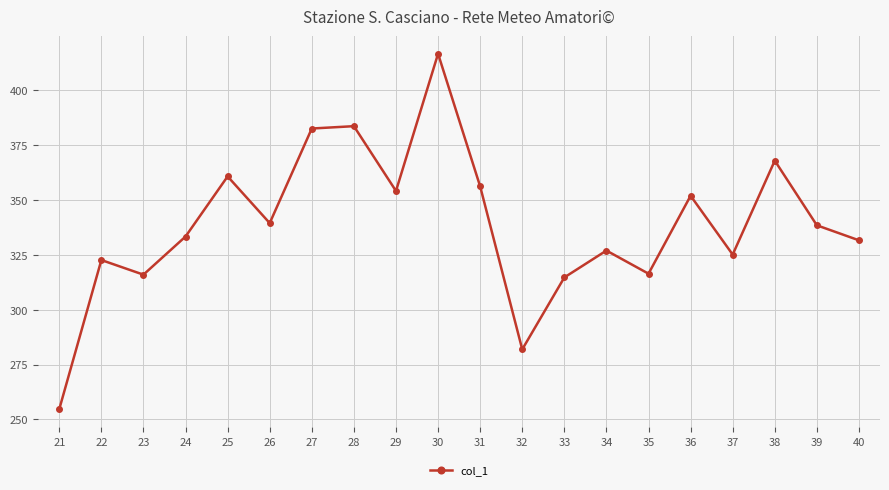

Where is the data nearest to the value 335?

24